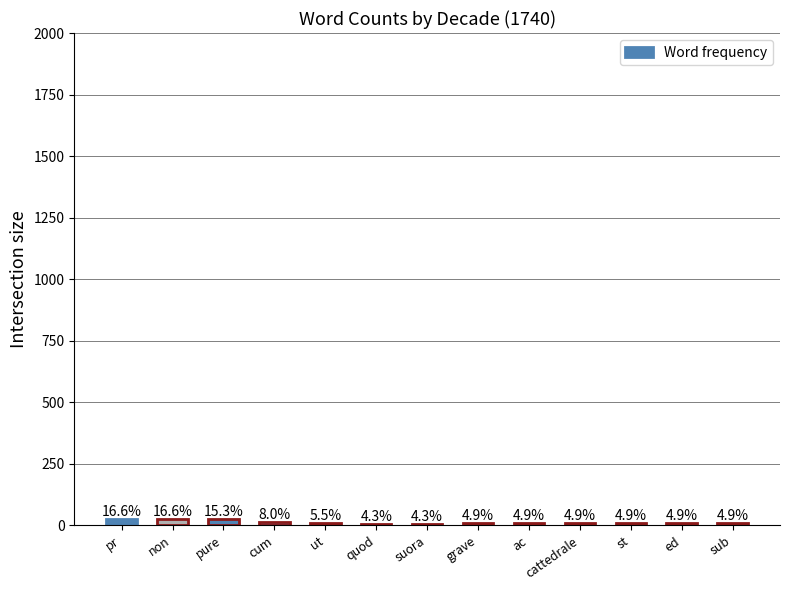

What is the ratio of the value at suora to the value at ut?

0.8